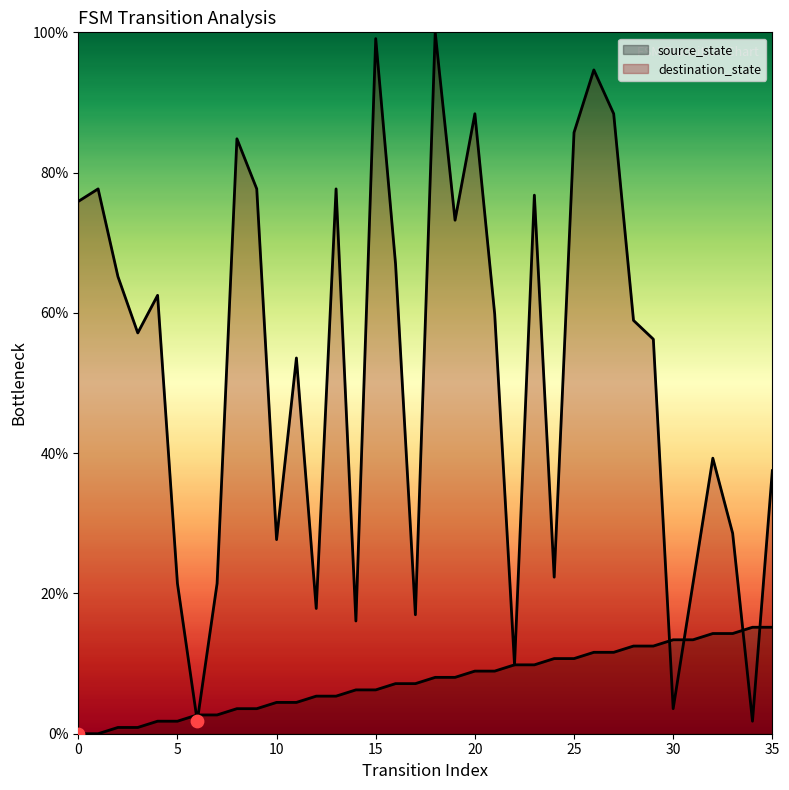

Which series has the largest Y range (max minus min)?

destination_state